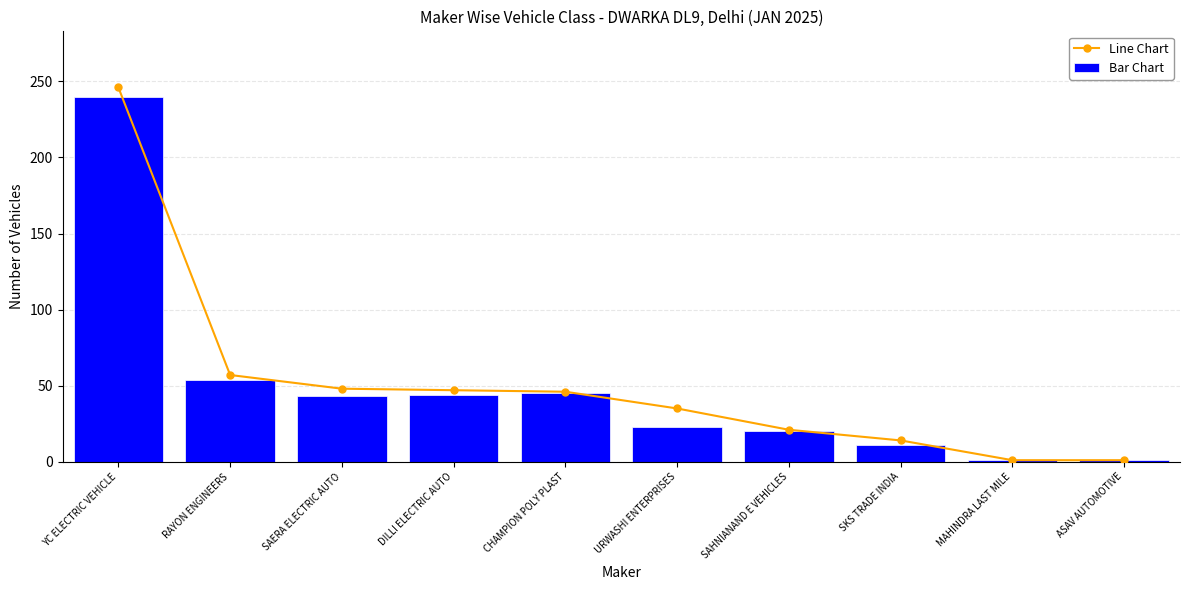

At which label is Bar Chart closest to 120?

RAYON ENGINEERS